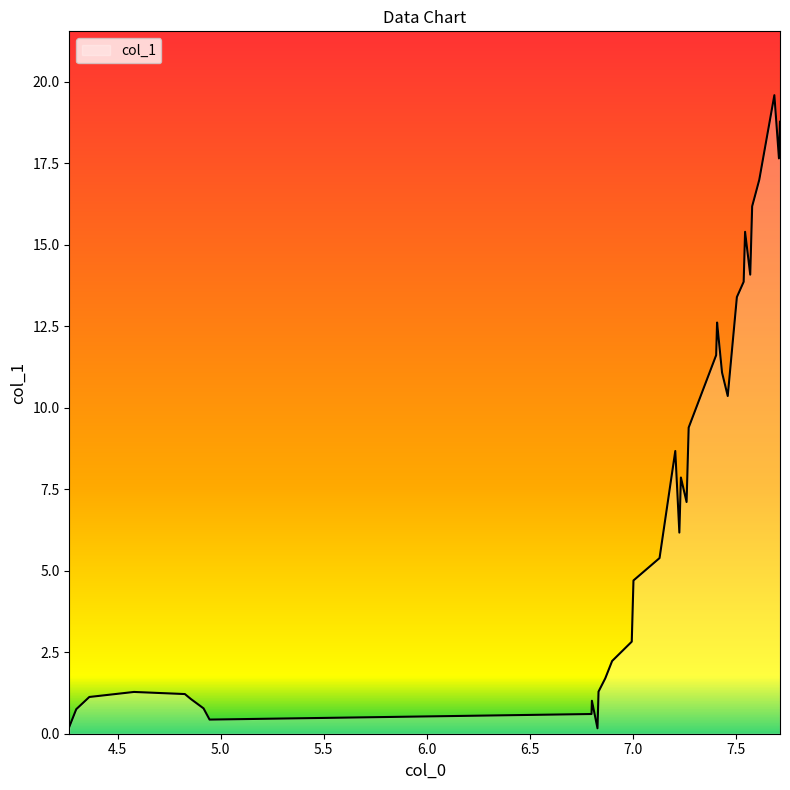

What is the maximum value shown in the chart?

19.6